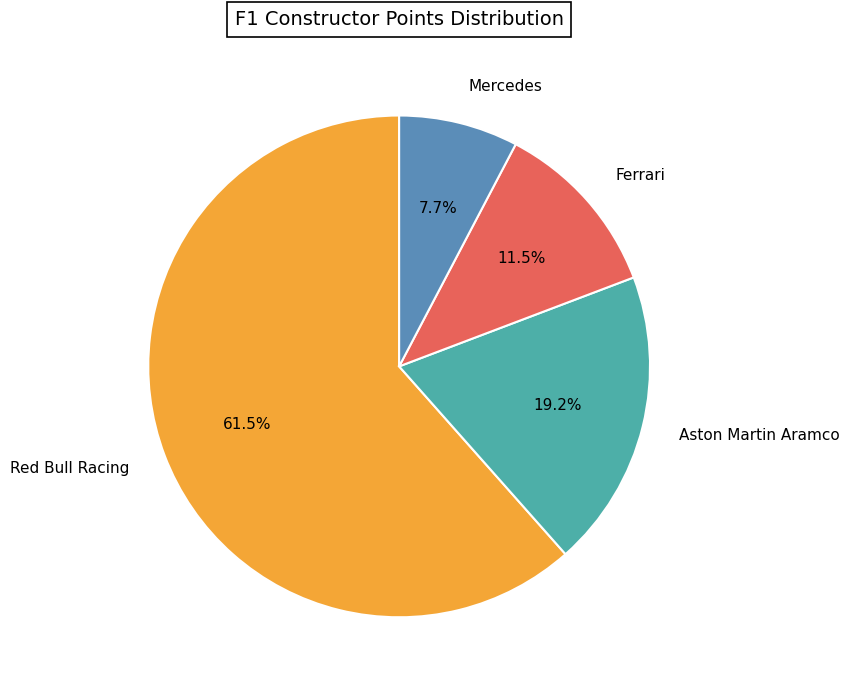

How much of the chart is everything except Ferrari?

88.5%